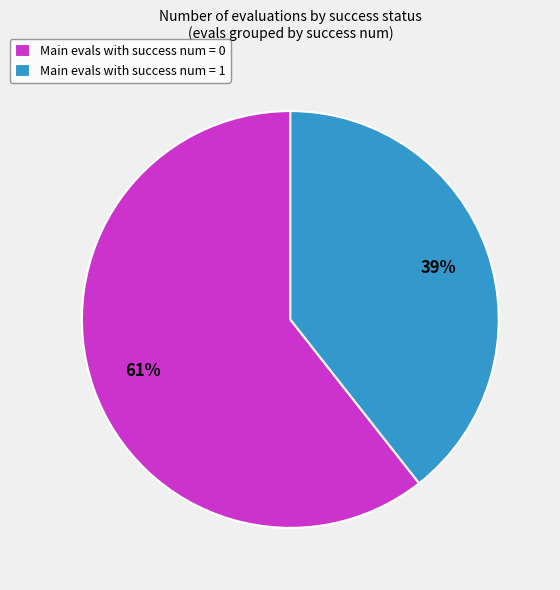

Count the number of slices in the pie.

2